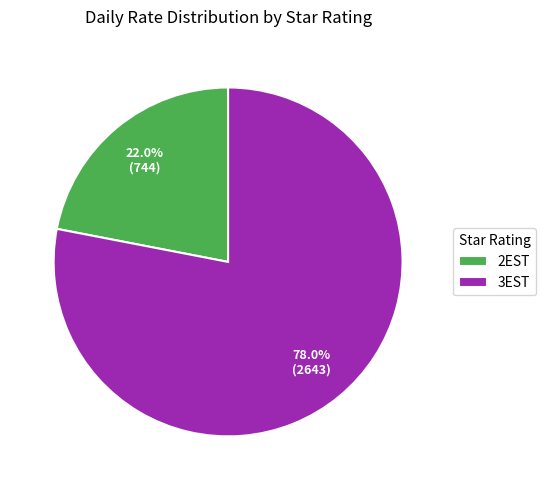

Count the number of slices in the pie.

2